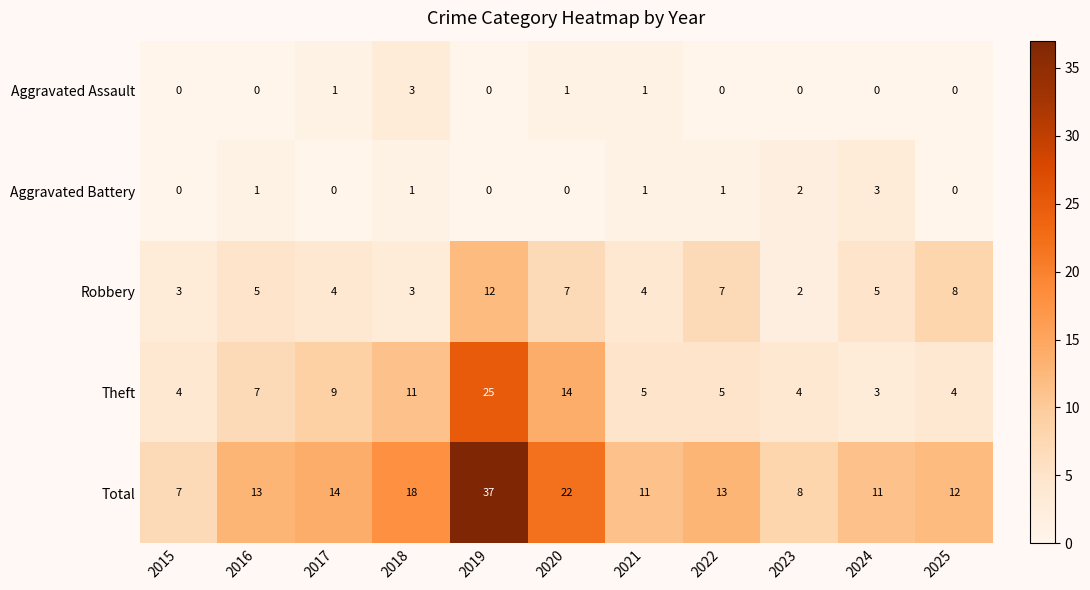

At which label is Total closest to 22?

2020